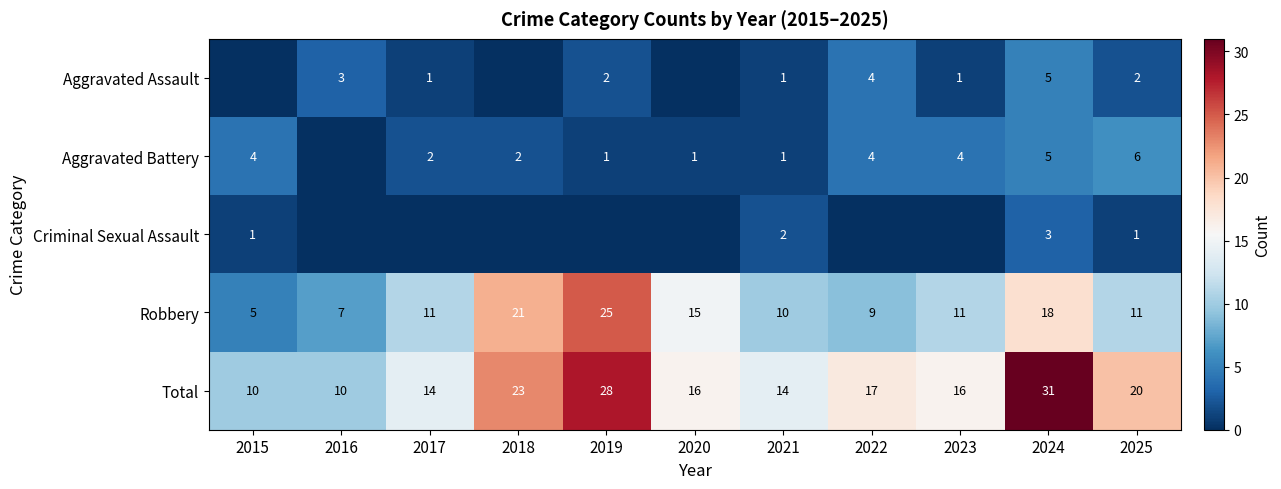

Which category has the lowest value across all series?

2015